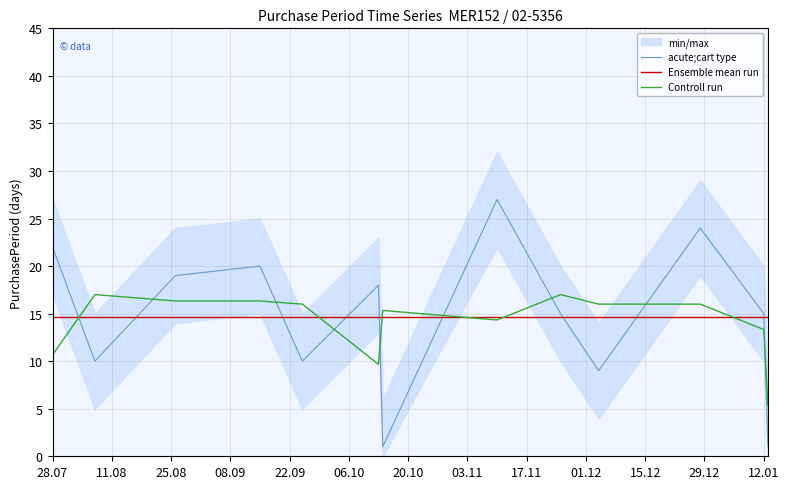

At how many categories does at least one series exceed 13?

13